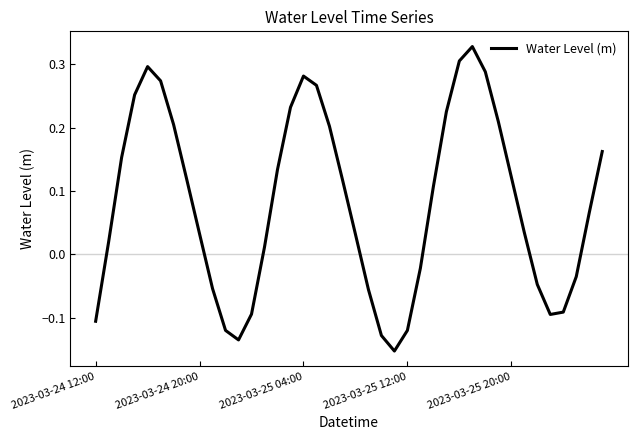

What is the difference between the maximum and minimum values?

0.5